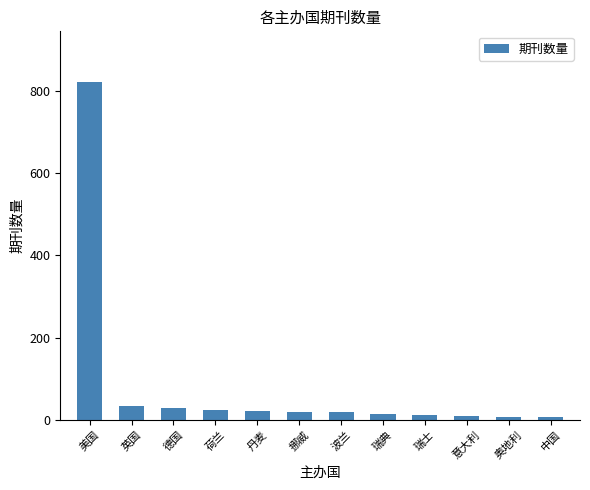

Count the number of categories in the chart.

12